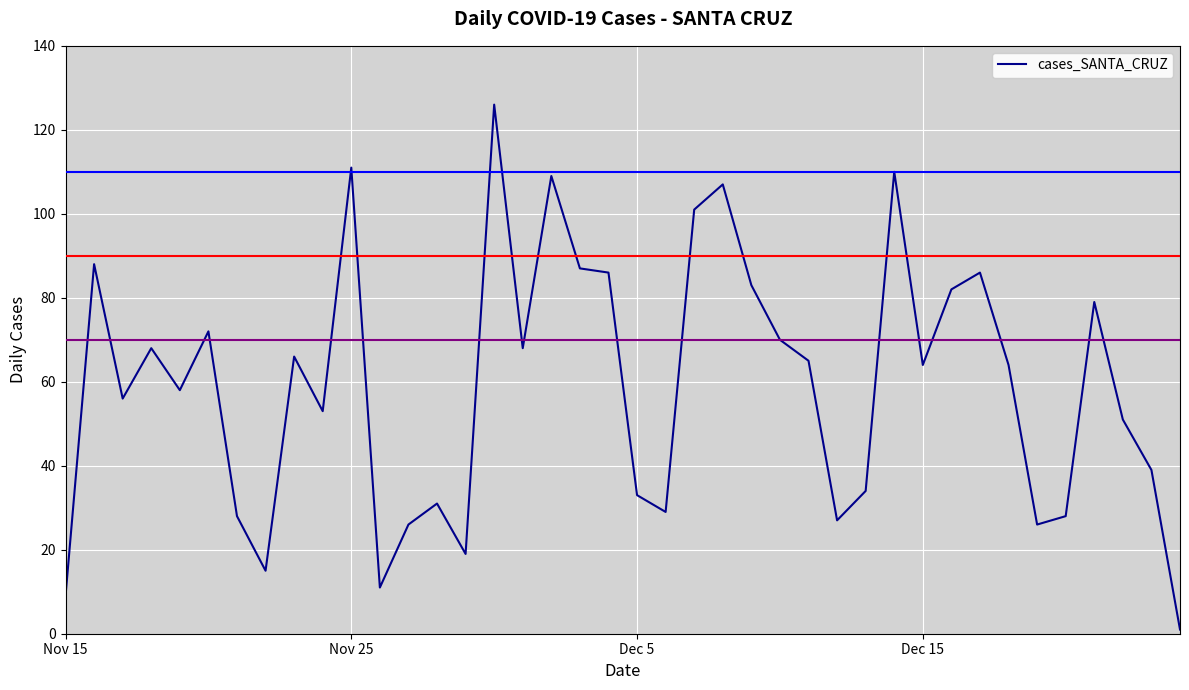

What is the greatest value displayed?

126